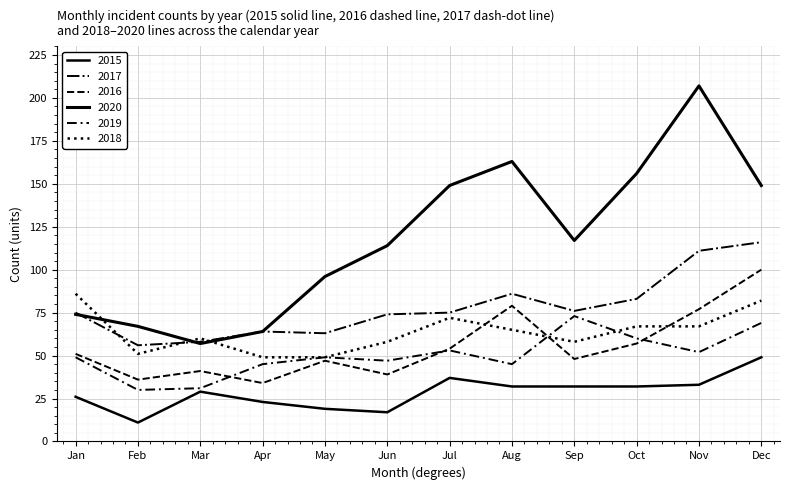

How many lines are shown in the chart?

6